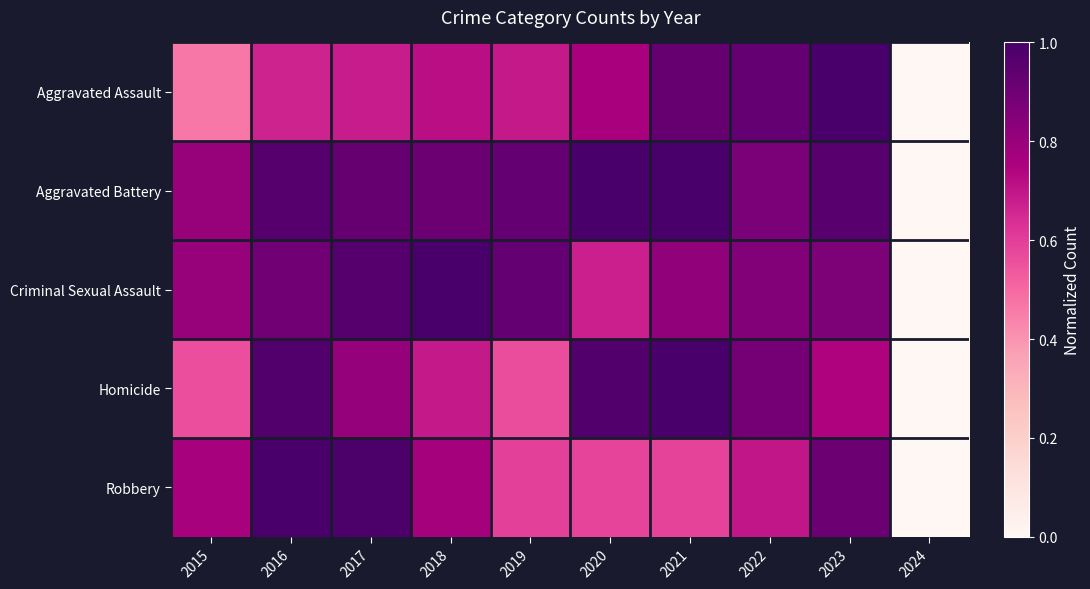

At how many categories does at least one series exceed 0?

9